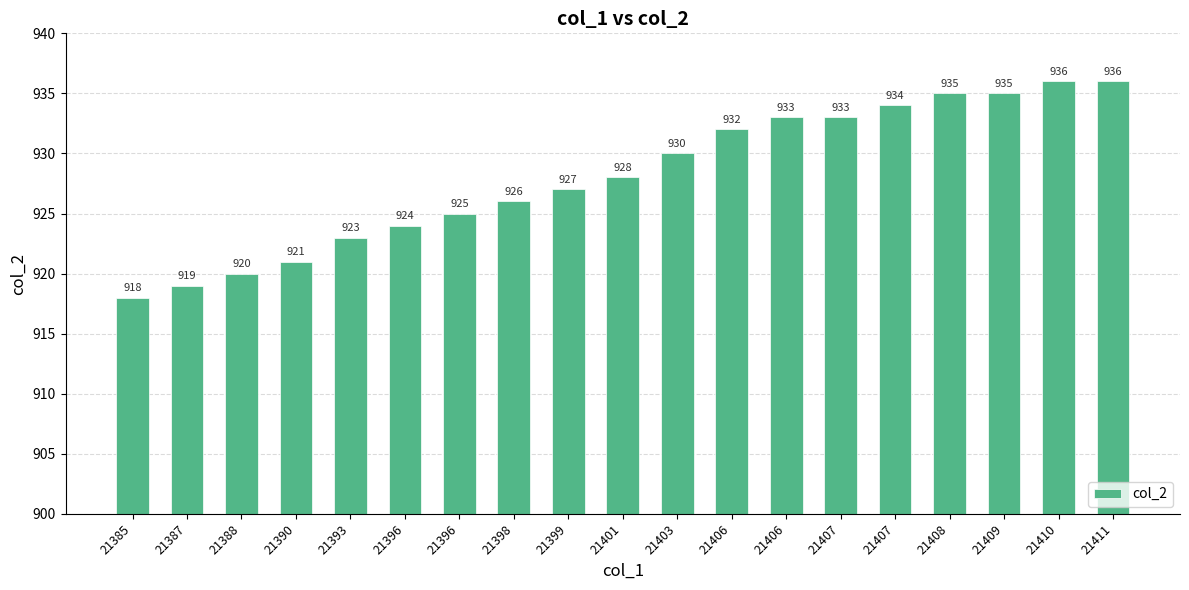

Approximately how many times larger is the value at 21403 compared to 21399?

1.0